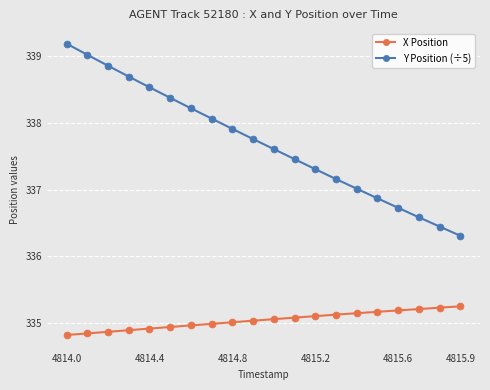

True or false: X Position and Y Position (÷5) intersect in this chart.

False